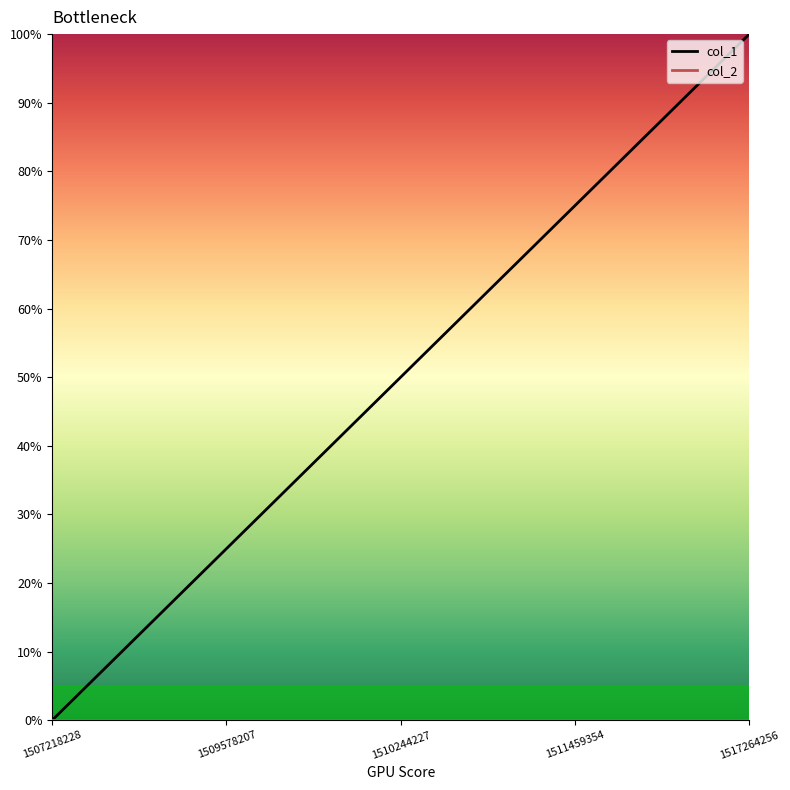

At which category is the sum across all series the highest?

1517264256